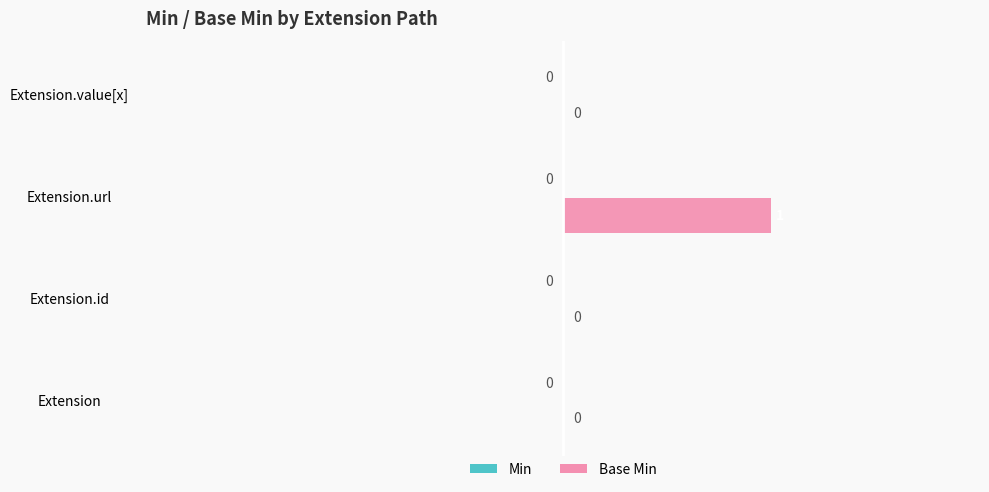

The value at Extension.url is 1. True or false?

True